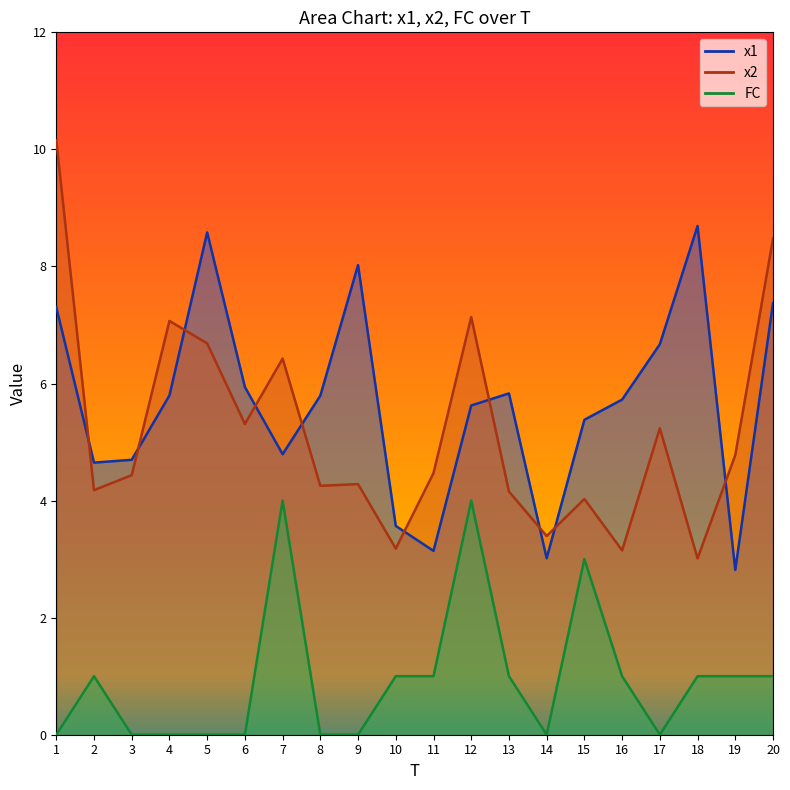

Is the value of x1 at 18 greater than the value of FC at 7?

Yes